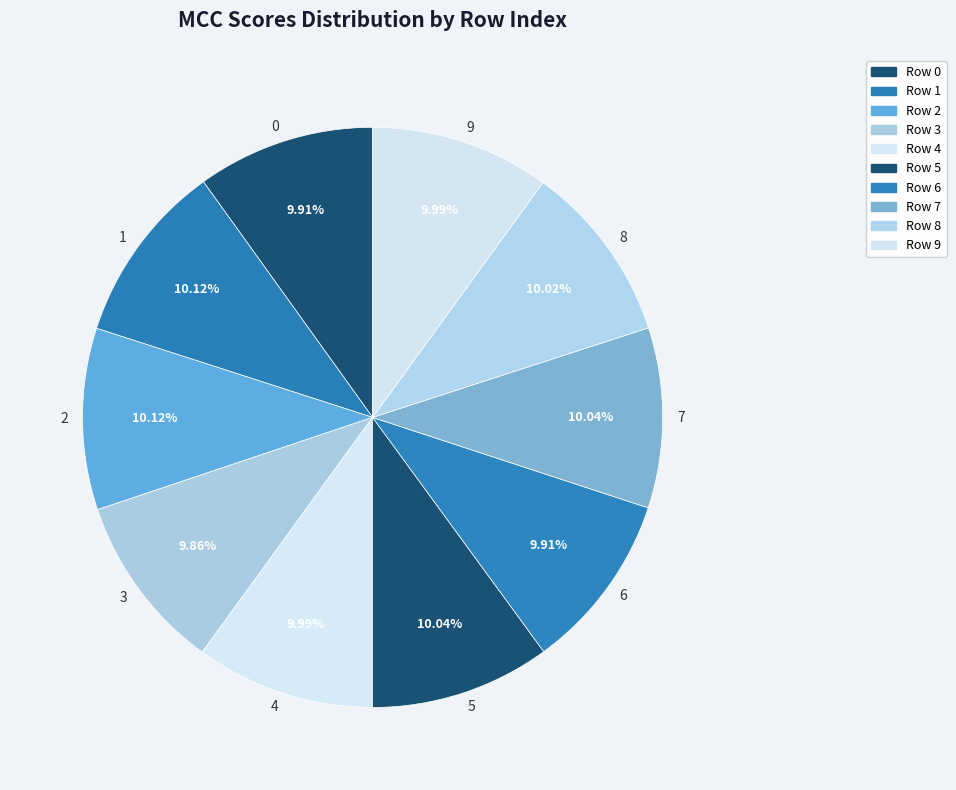

What percentage is the 5 slice, to the nearest percent?

10%